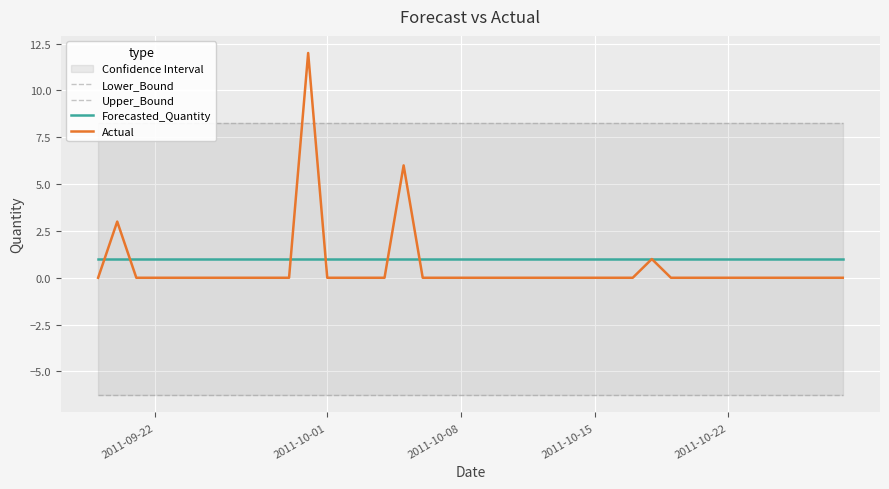

Reading left to right, transcribe all the data shown in this chart.

Lower_Bound: -6.3	-6.3	-6.3	-6.3	-6.3	-6.3	-6.3	-6.3	-6.3	-6.3	-6.3	-6.3	-6.3	-6.3	-6.3	-6.3	-6.3	-6.3	-6.3	-6.3	-6.3	-6.3	-6.3	-6.3	-6.3	-6.3	-6.3	-6.3	-6.3	-6.3	-6.3	-6.3	-6.3	-6.3	-6.3	-6.3	-6.3	-6.3	-6.3	-6.3
Upper_Bound: 8.3	8.3	8.3	8.3	8.3	8.3	8.3	8.3	8.3	8.3	8.3	8.3	8.3	8.3	8.3	8.3	8.3	8.3	8.3	8.3	8.3	8.3	8.3	8.3	8.3	8.3	8.3	8.3	8.3	8.3	8.3	8.3	8.3	8.3	8.3	8.3	8.3	8.3	8.3	8.3
Forecasted_Quantity: 1.0	1.0	1.0	1.0	1.0	1.0	1.0	1.0	1.0	1.0	1.0	1.0	1.0	1.0	1.0	1.0	1.0	1.0	1.0	1.0	1.0	1.0	1.0	1.0	1.0	1.0	1.0	1.0	1.0	1.0	1.0	1.0	1.0	1.0	1.0	1.0	1.0	1.0	1.0	1.0
Actual: 0.0	3.0	0.0	0.0	0.0	0.0	0.0	0.0	0.0	0.0	0.0	12.0	0.0	0.0	0.0	0.0	6.0	0.0	0.0	0.0	0.0	0.0	0.0	0.0	0.0	0.0	0.0	0.0	0.0	1.0	0.0	0.0	0.0	0.0	0.0	0.0	0.0	0.0	0.0	0.0